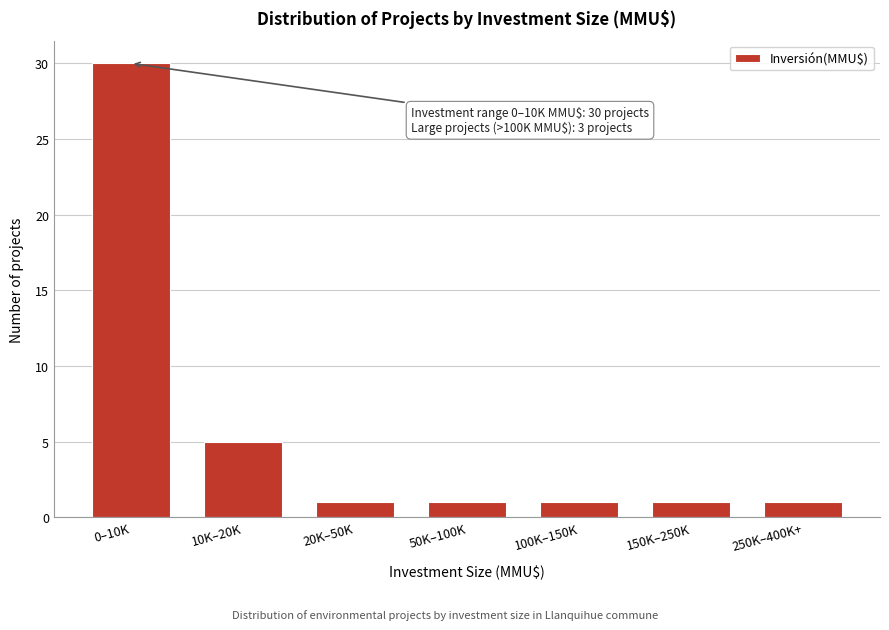

Reading left to right, list all the values displayed in this chart.

30	5	1	1	1	1	1